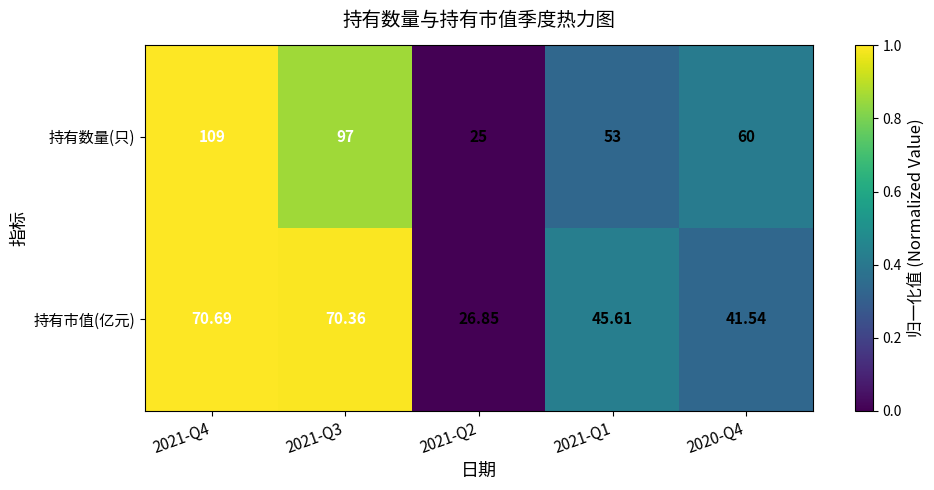

At 2021-Q1, list the series in order from largest to smallest.

持有数量(只), 持有市值(亿元)